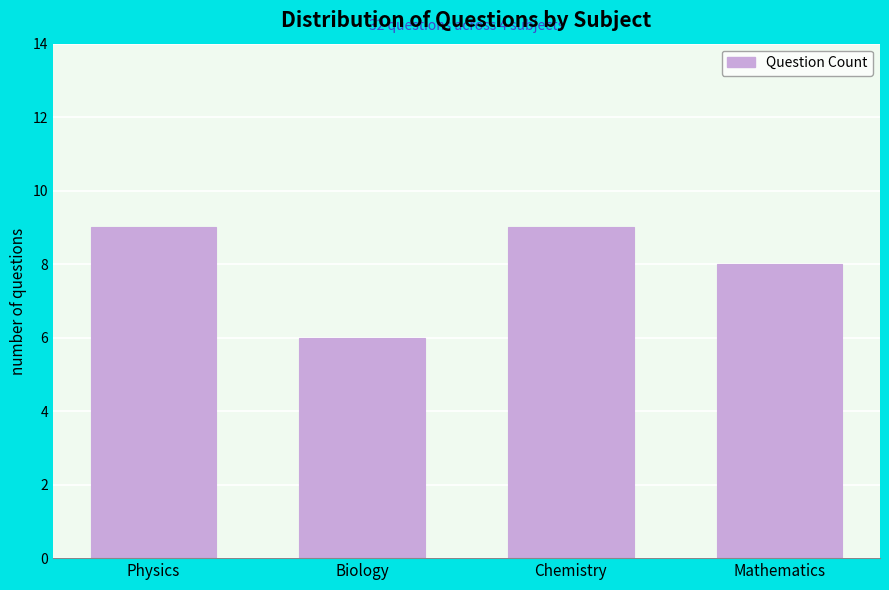

Reading left to right, list all the values displayed in this chart.

Physics=9	Biology=6	Chemistry=9	Mathematics=8